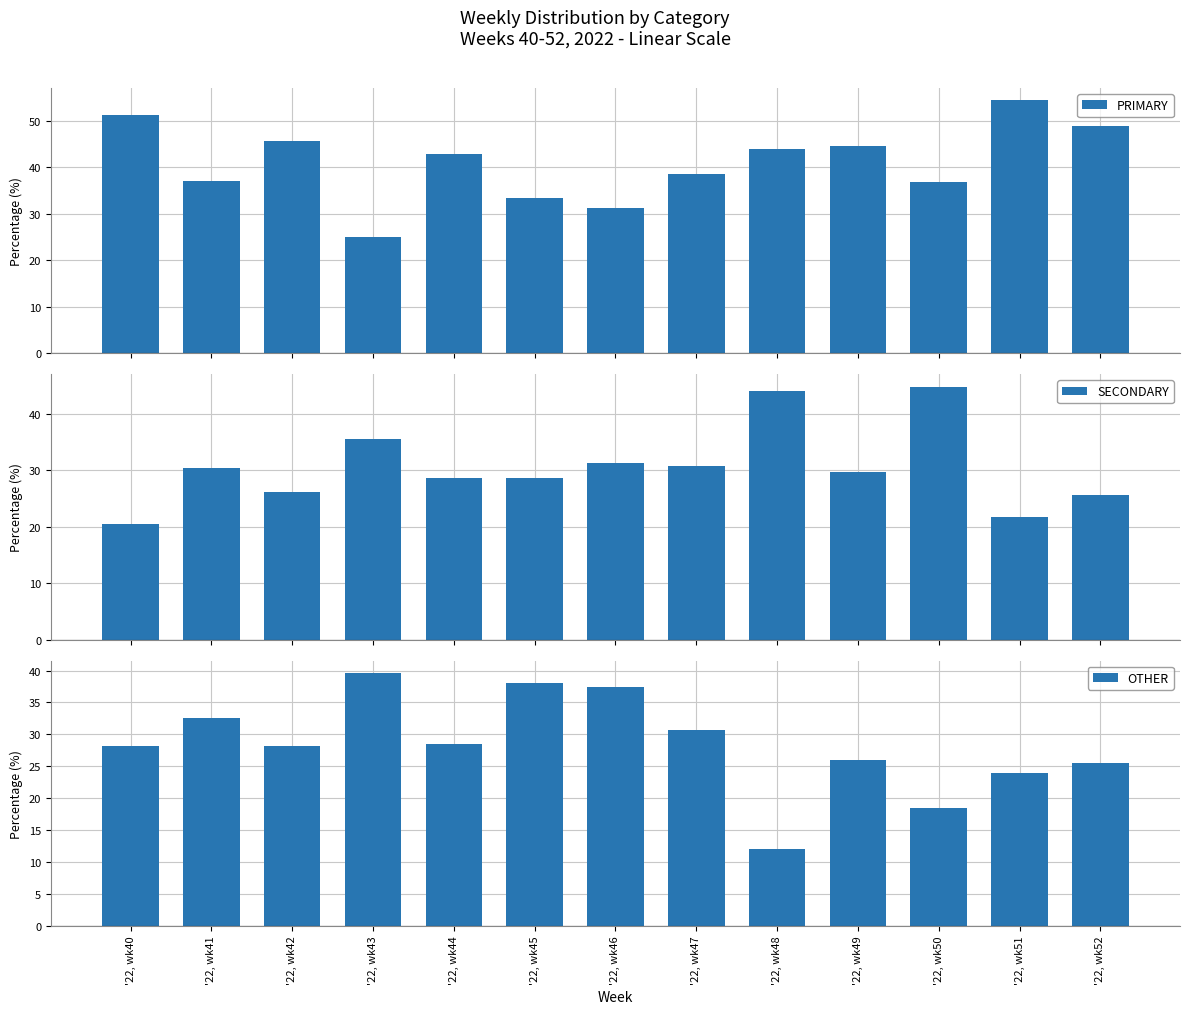

List the series in order of their peak value, highest first.

PRIMARY, SECONDARY, OTHER